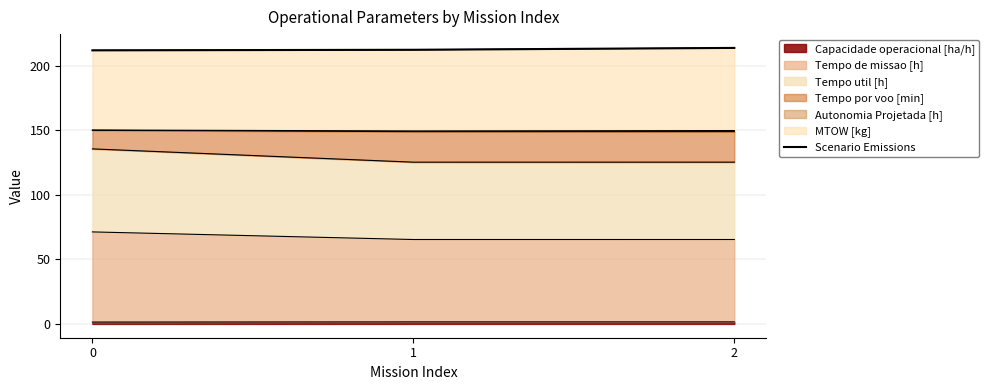

Reading left to right, list all the values displayed in this chart.

212.1	212.6	214.0